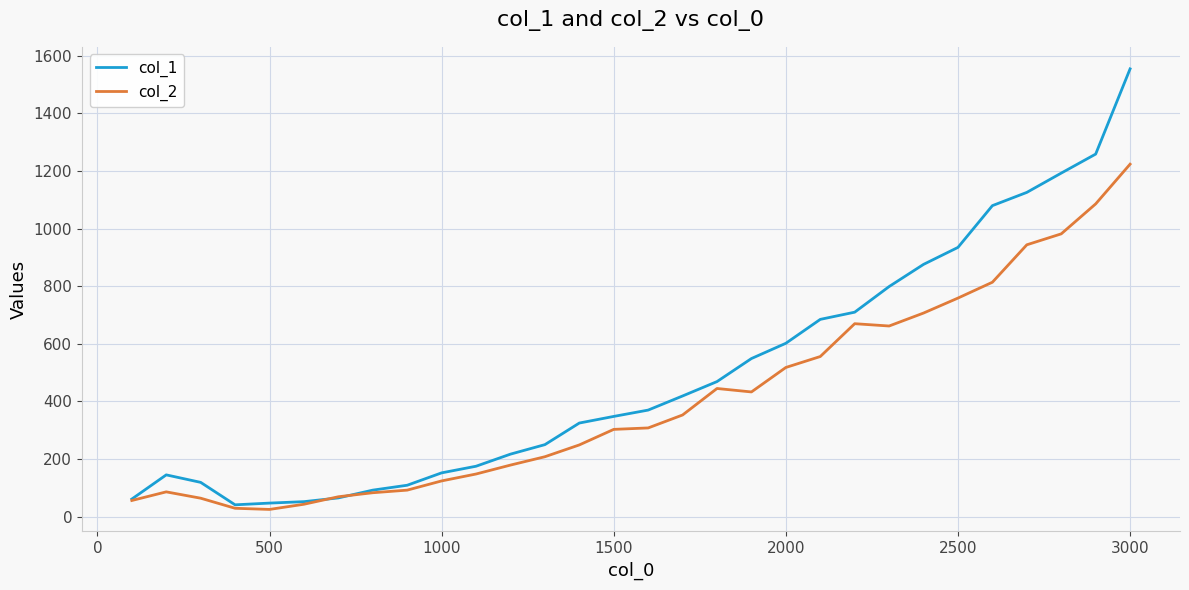

List the series in order of their peak value, lowest first.

col_2, col_1